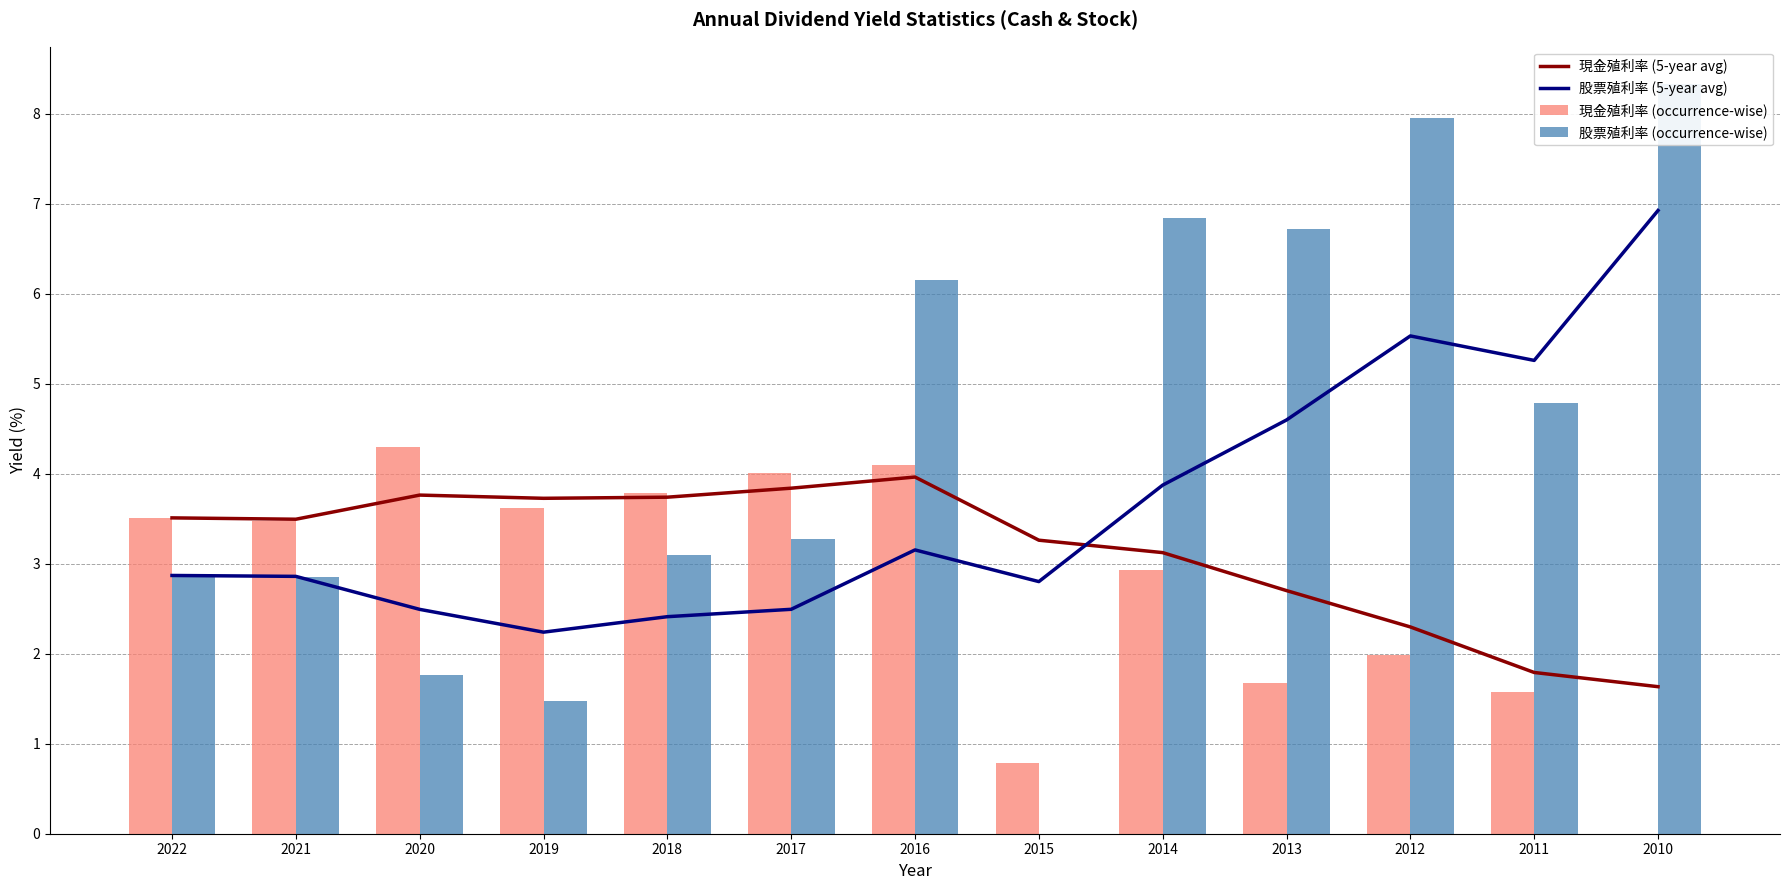

How many data points in 現金殖利率 (5-year avg) are less than 3?

4